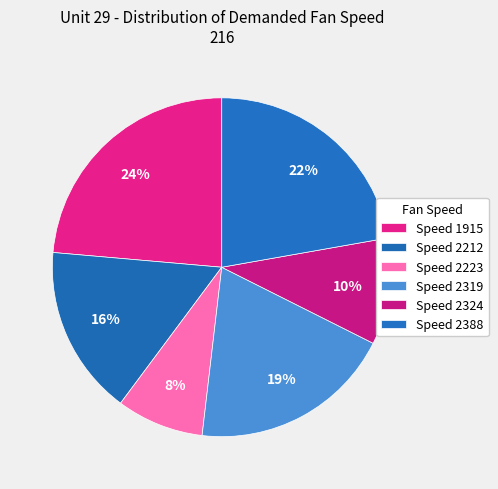

Which slice is the largest?

1915